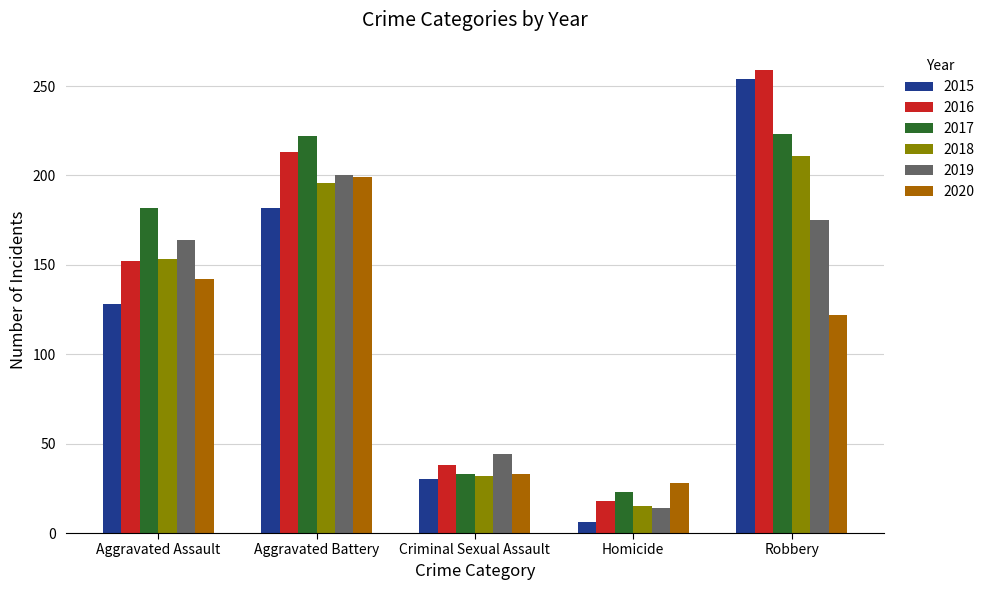

What are all the series names shown in the legend?

2015, 2016, 2017, 2018, 2019, 2020